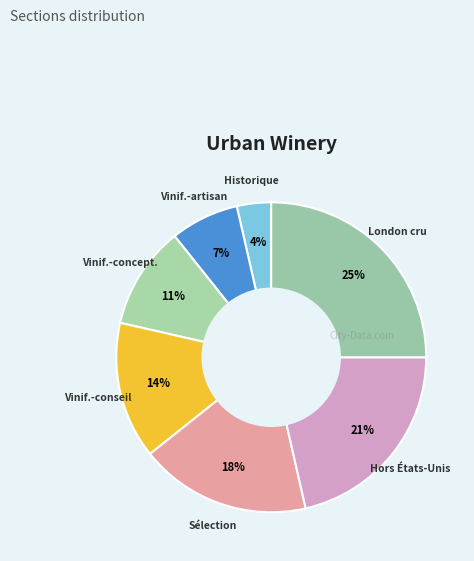

Does any single category account for the majority?

No